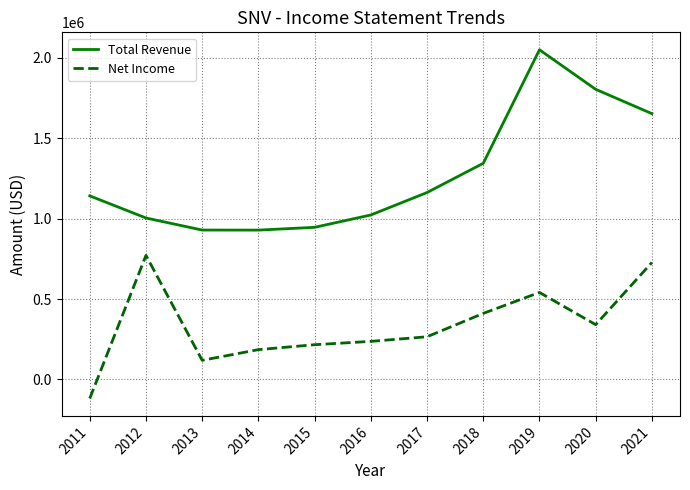

What is the difference between the highest and lowest values at 2012?

232600